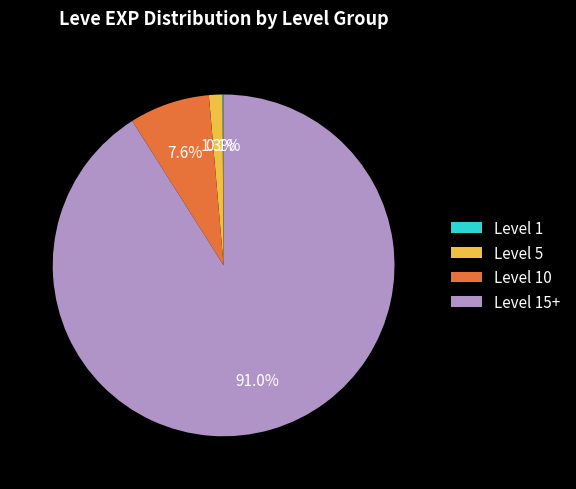

Does Level 5 account for over 50% of the chart?

No